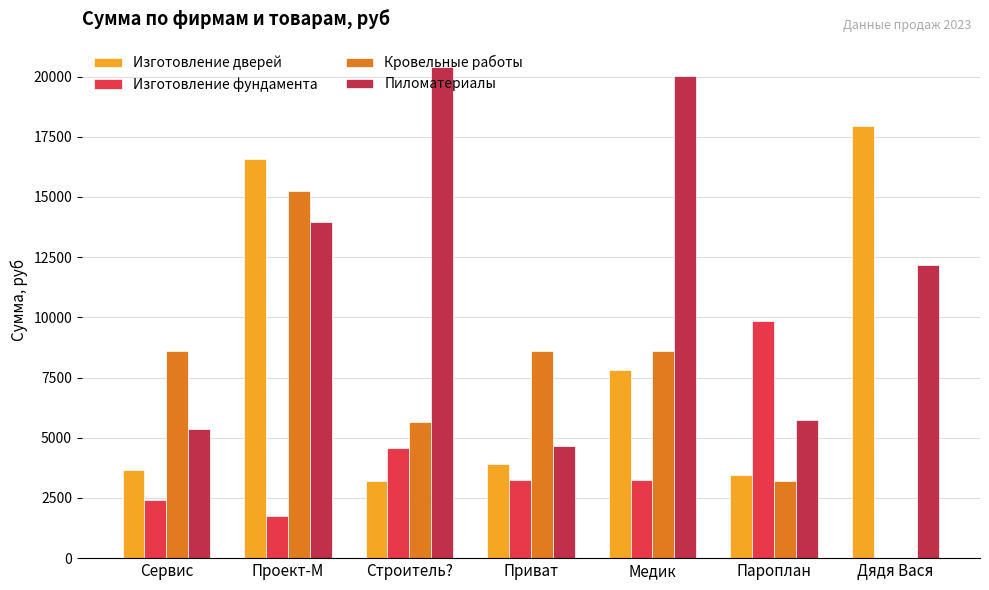

Which series changed the most between Проект-М and Строитель??

Изготовление дверей